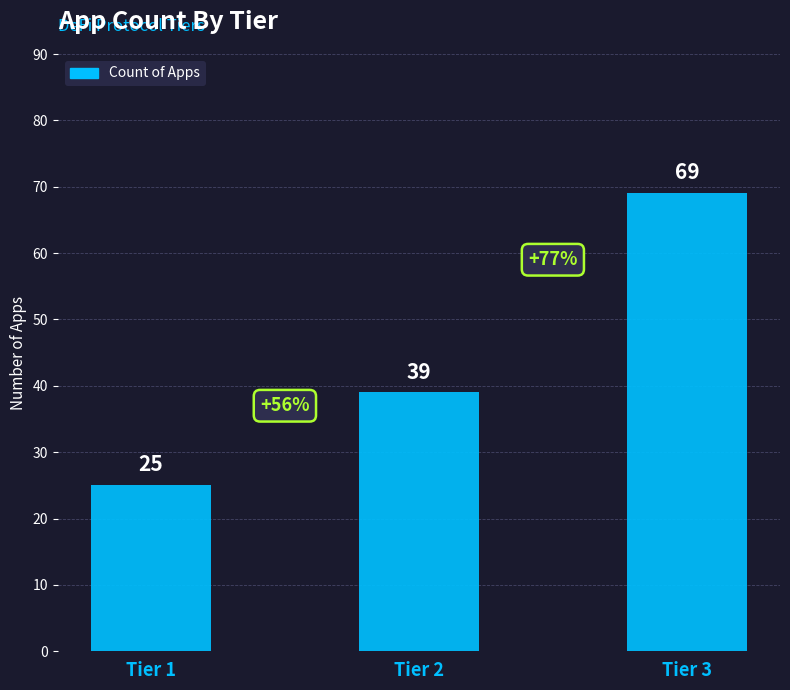

Reading left to right, extract all data points from this chart.

25	39	69